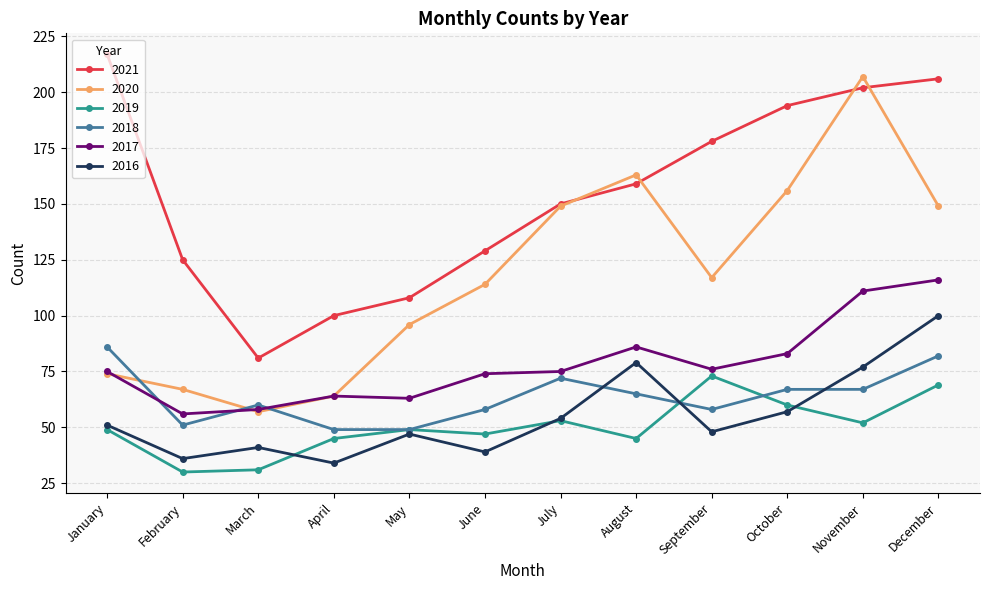

How many values in the 2016 series are below 51?

6